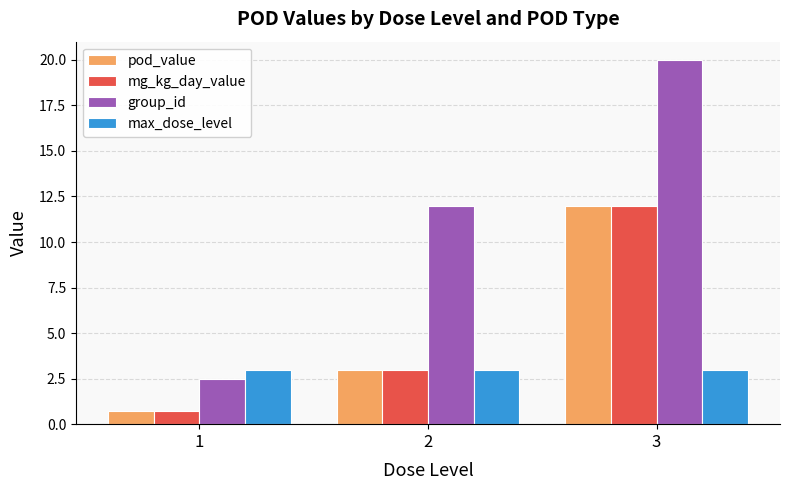

Reading left to right, list all the values displayed in this chart.

pod_value: 0.8	3.0	12.0
mg_kg_day_value: 0.8	3.0	12.0
group_id: 2.5	12.0	20.0
max_dose_level: 3.0	3.0	3.0